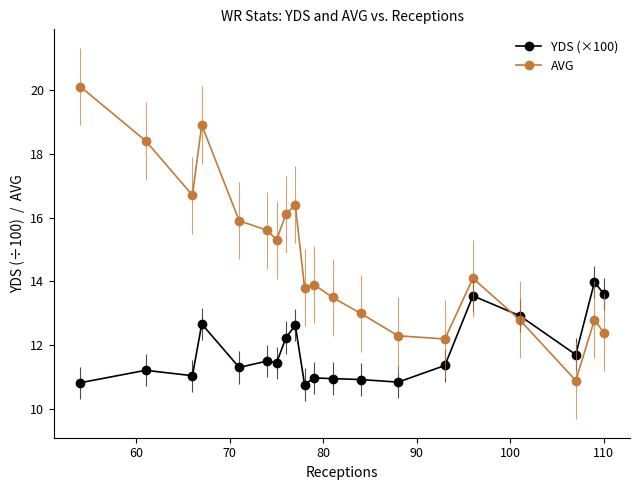

How many categories are shown in the chart?

20